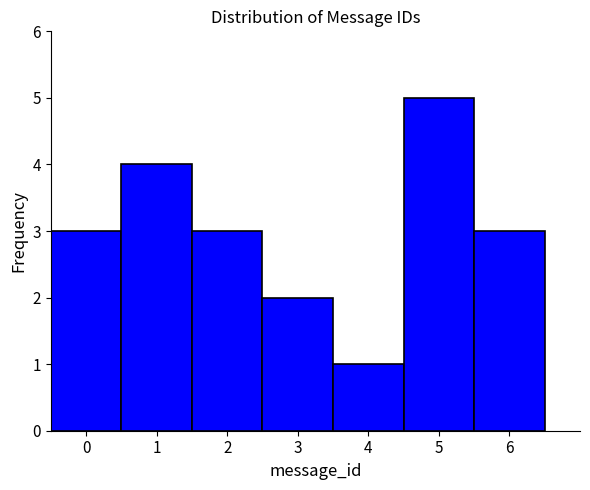

What is the height of the bar covering -0.5 to 0.5 on the x-axis? The values are not printed on the chart, so give them approximately, as read against the axis.

3